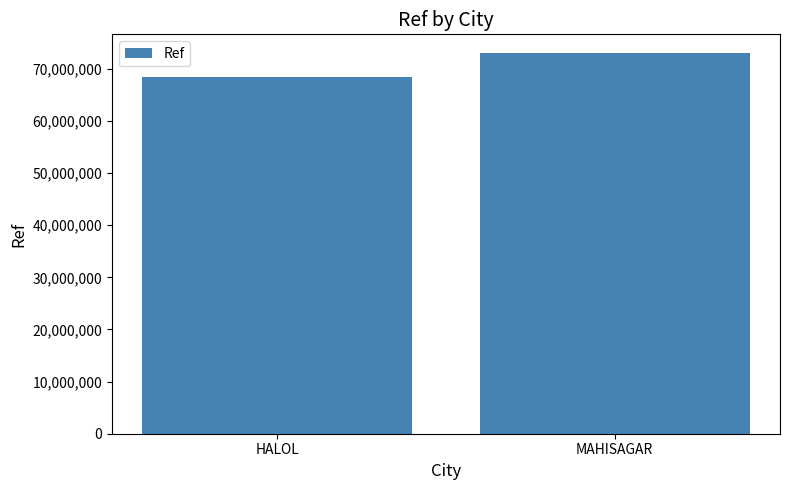

What is the maximum value shown in the chart?

72976418